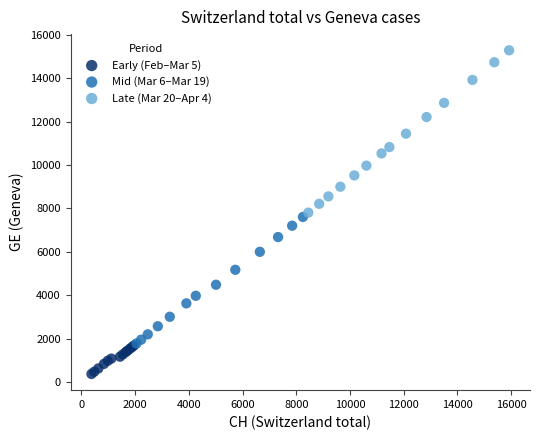

Which series contains the highest Y value?

Late (Mar 20–Apr 4)